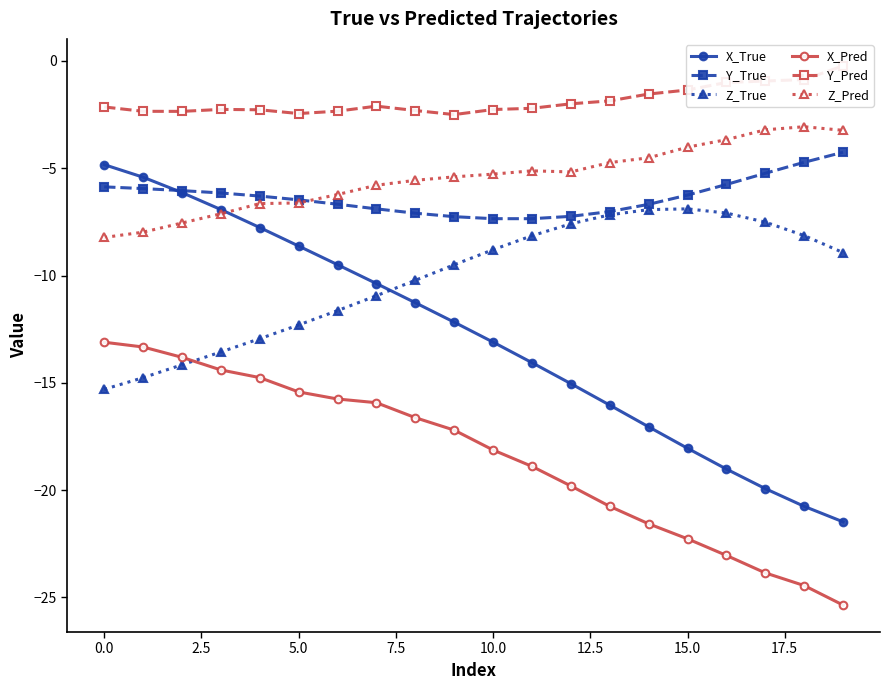

What is the maximum value shown in the chart?

-0.2